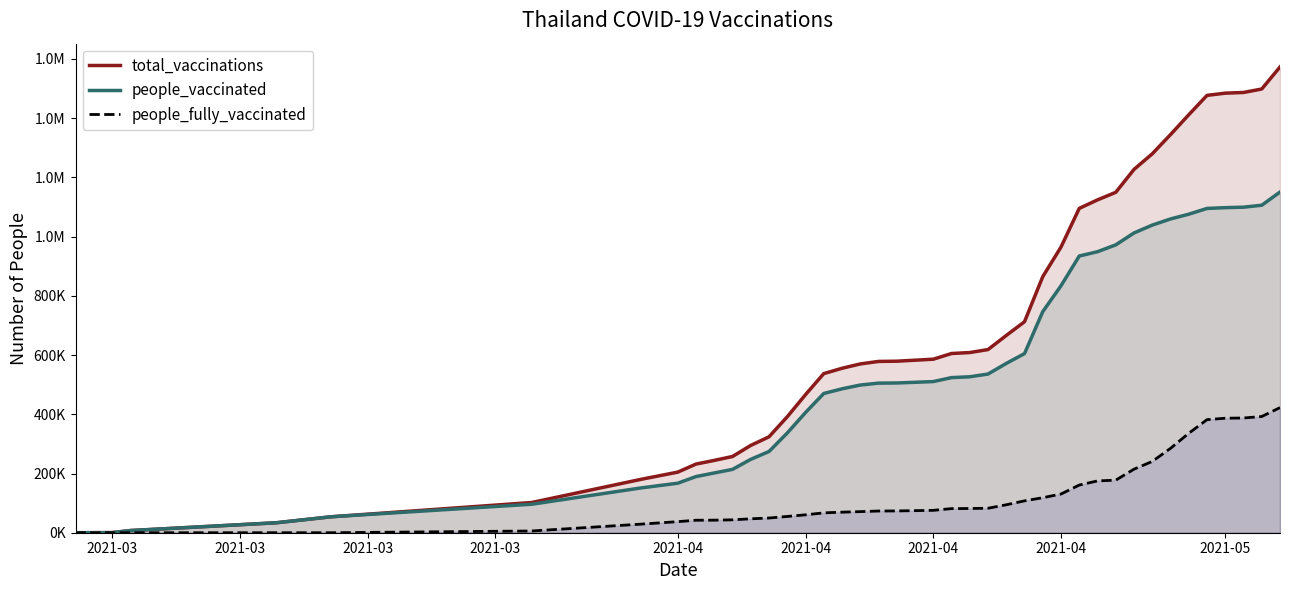

What are all the series names shown in the legend?

total_vaccinations, people_vaccinated, people_fully_vaccinated